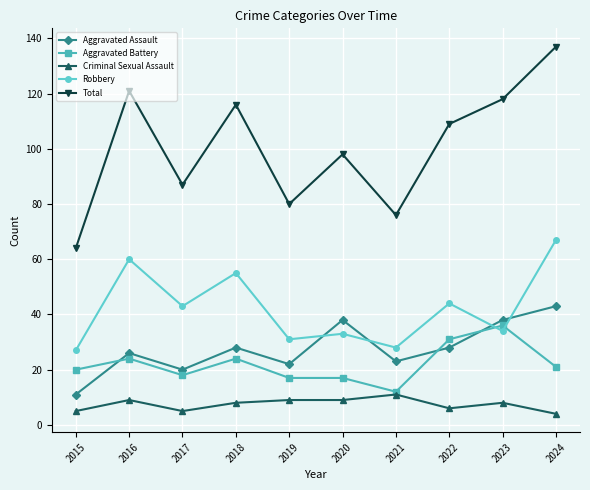

True or false: Total has more than 2 points higher than both neighbors.

True